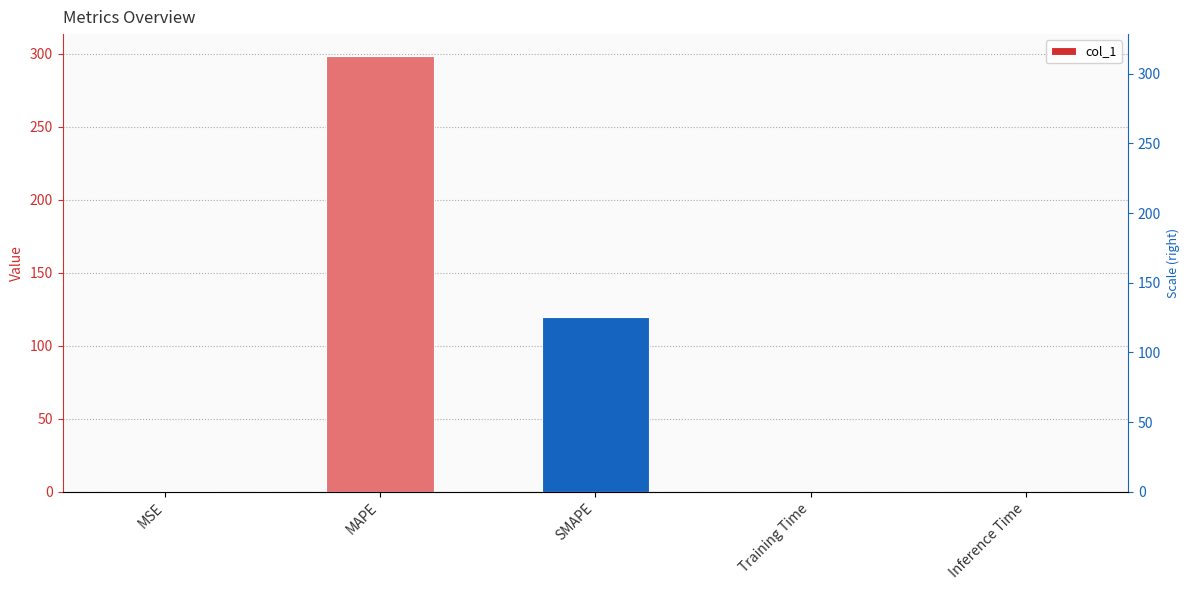

Which label corresponds to the largest value in the chart?

MAPE